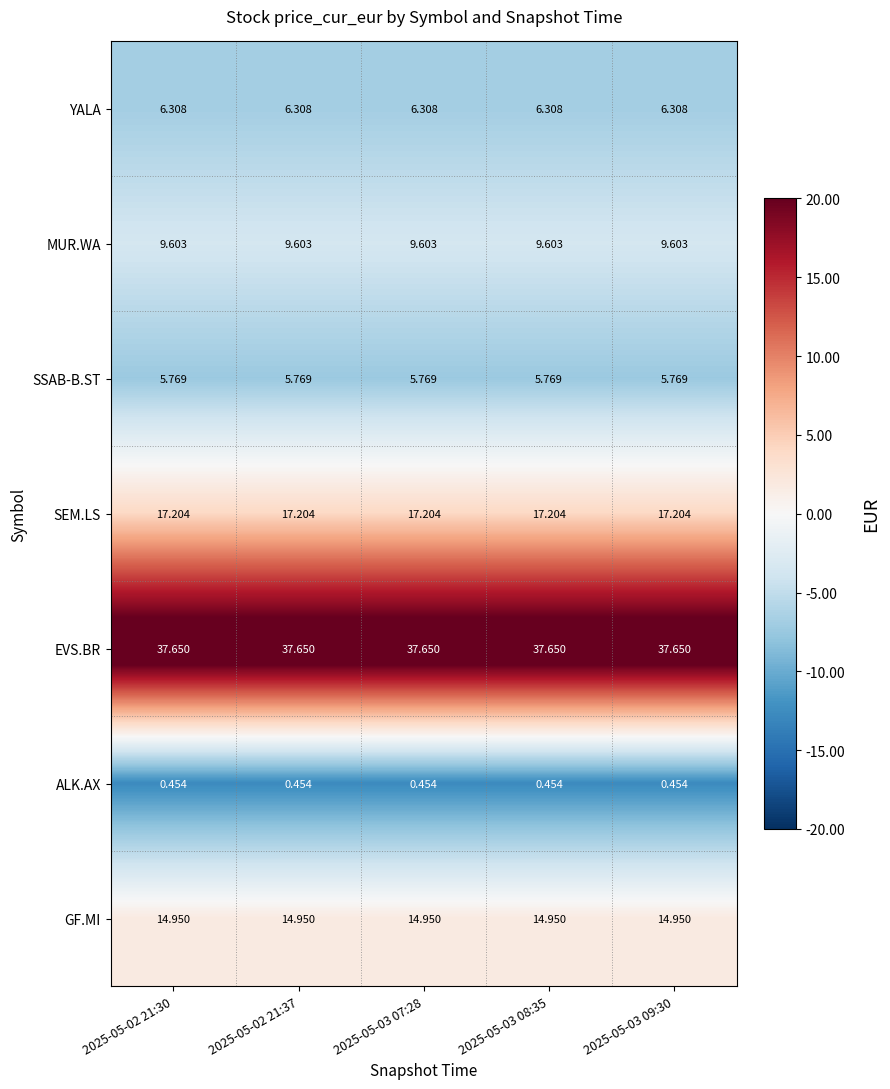

Which series has the largest total across all categories?

EVS.BR